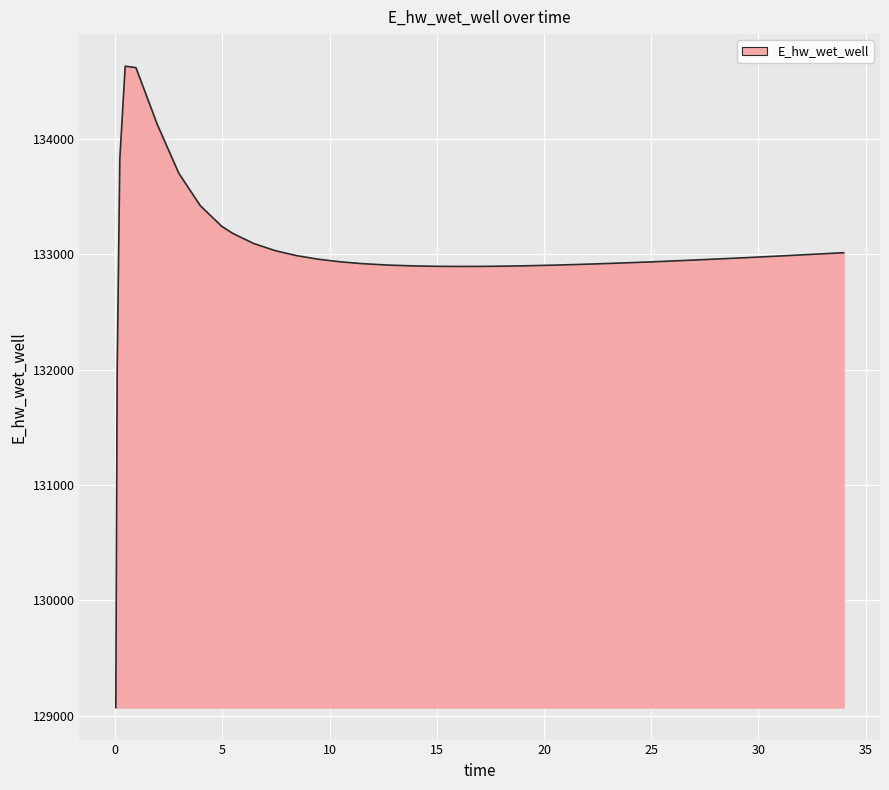

Does the chart have visible grid lines?

Yes